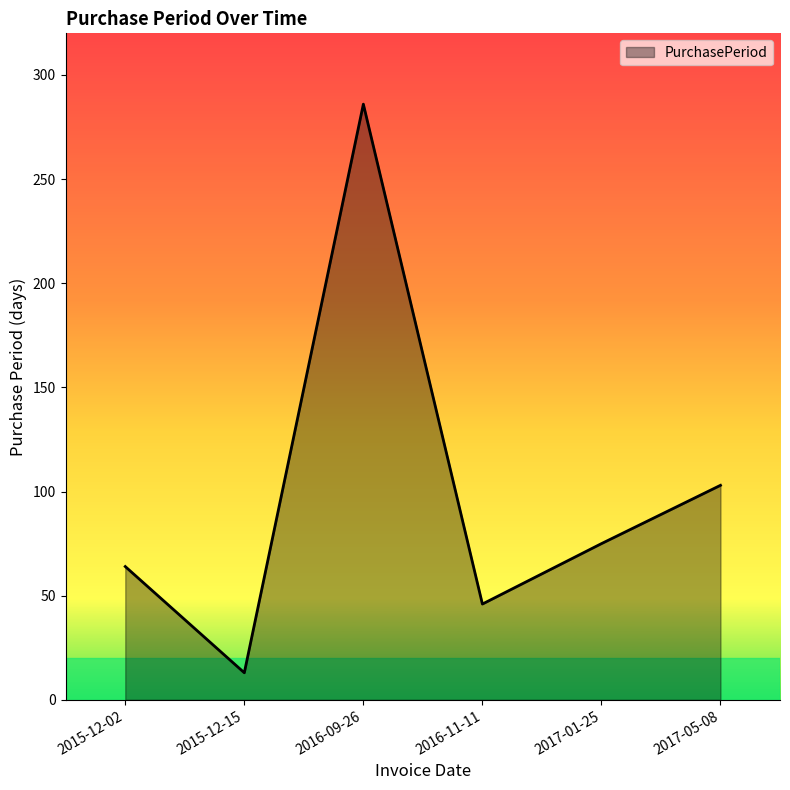

Is it true that the value at 2016-09-26 is 68?

False